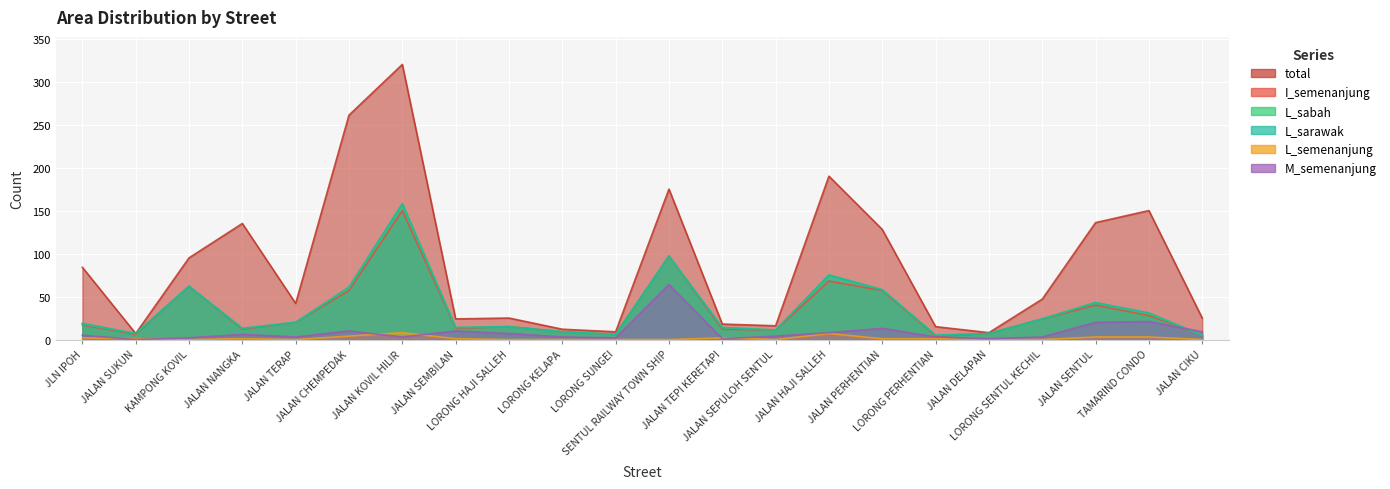

What is the label of the 8th point from the right?

JALAN HAJI SALLEH